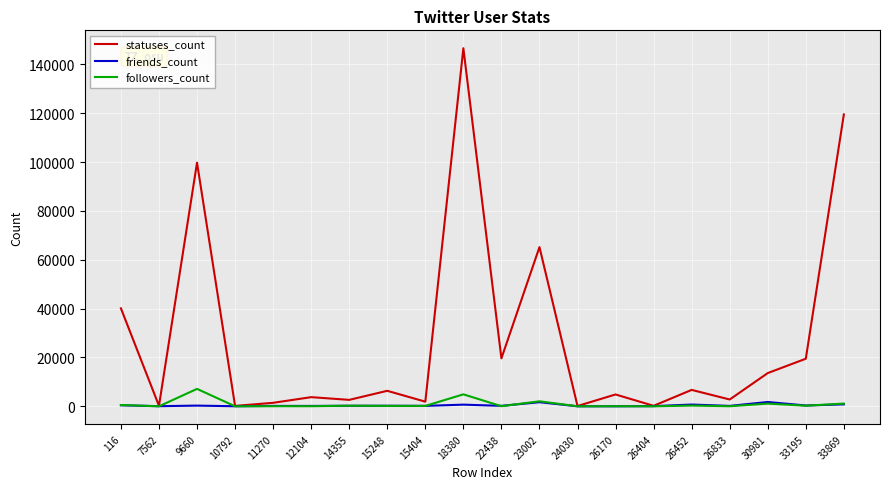

What is the sum of the statuses_count values at 26833 and 14355?

5432